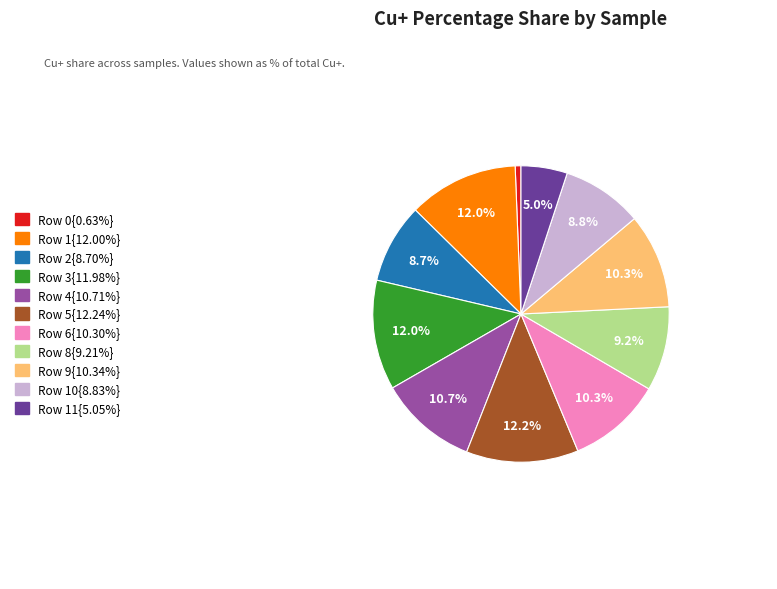

Is there any slice that represents more than half of the pie?

No